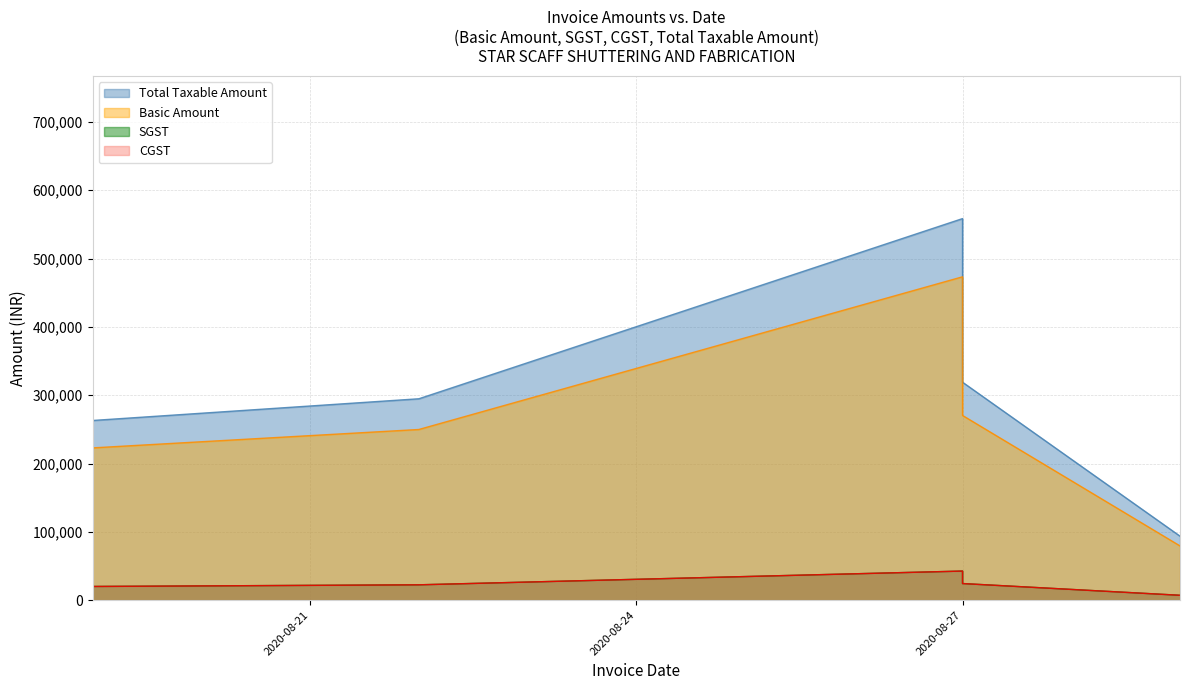

The CGST series shows 9924.0 at 2020-08-19. True or false?

False